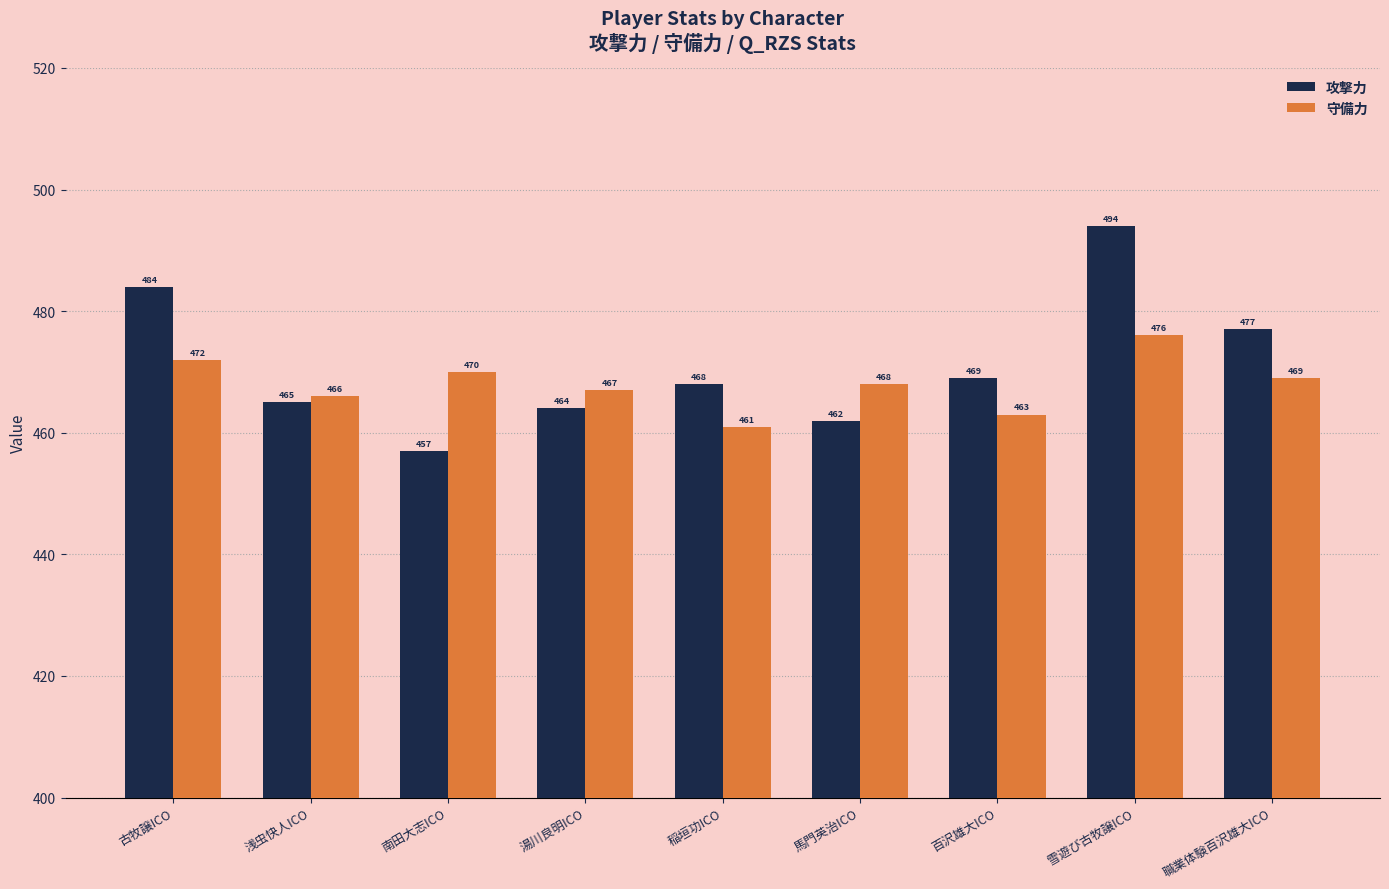

At how many categories does at least one series exceed 479?

2